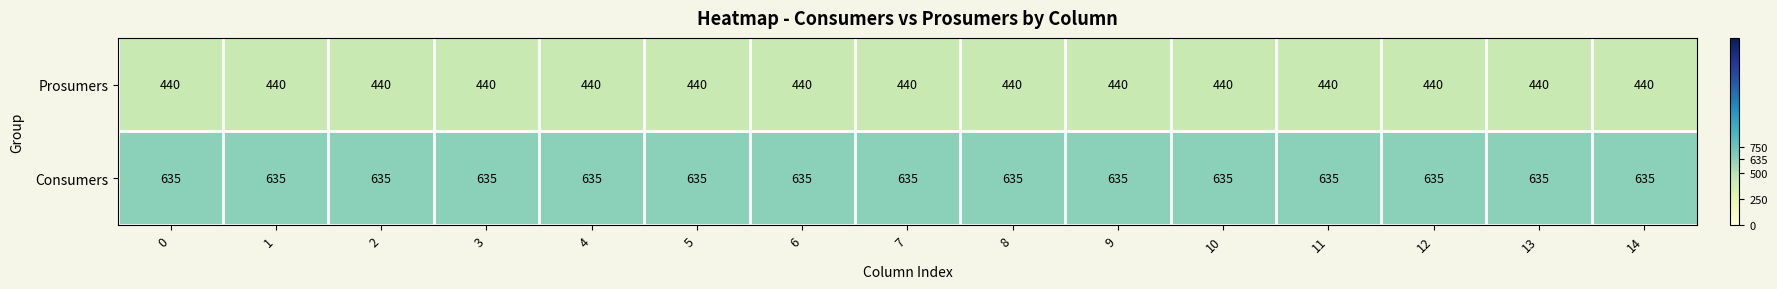

Rank the series at 8 from highest to lowest value.

Consumers, Prosumers